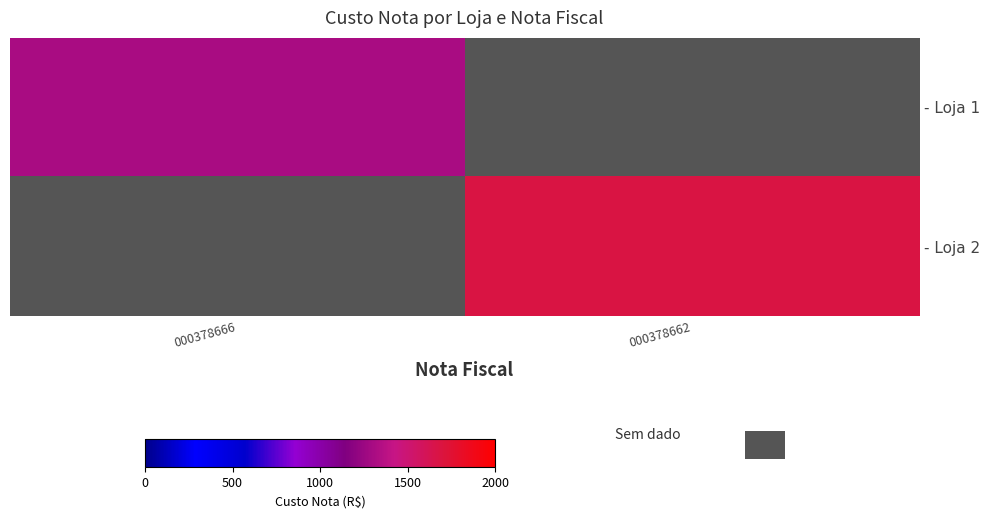

What is the lowest value of the - Loja 1 series?

1308.0